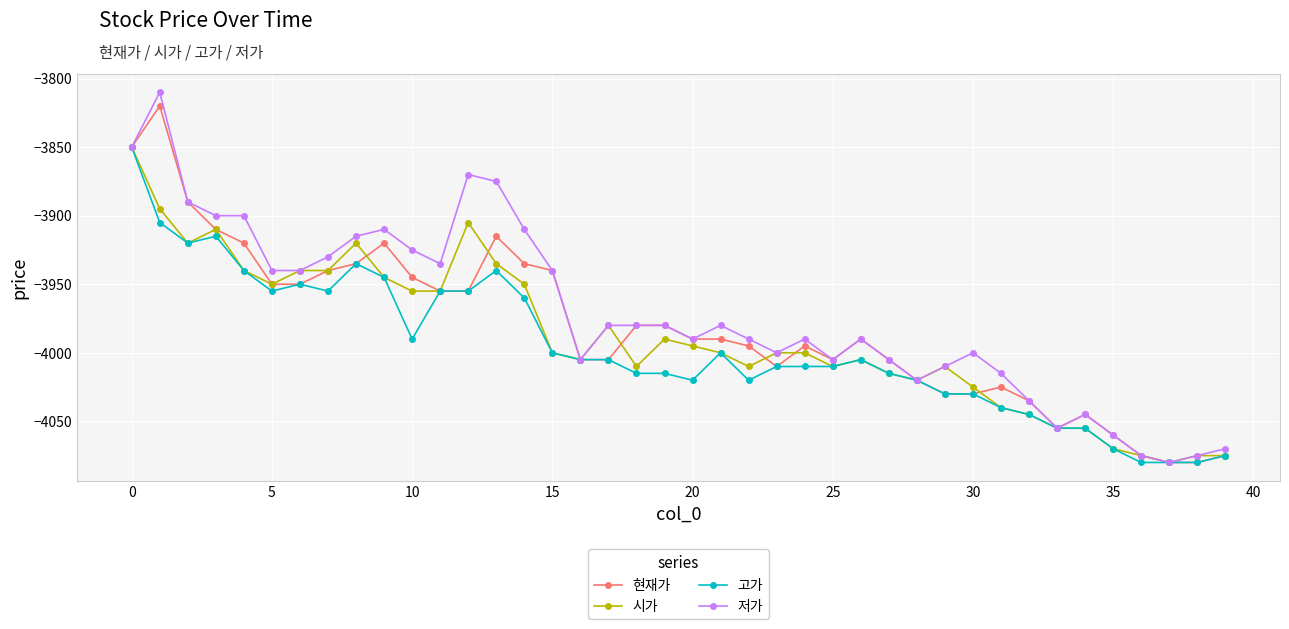

What is the minimum value for 저가?

-4080